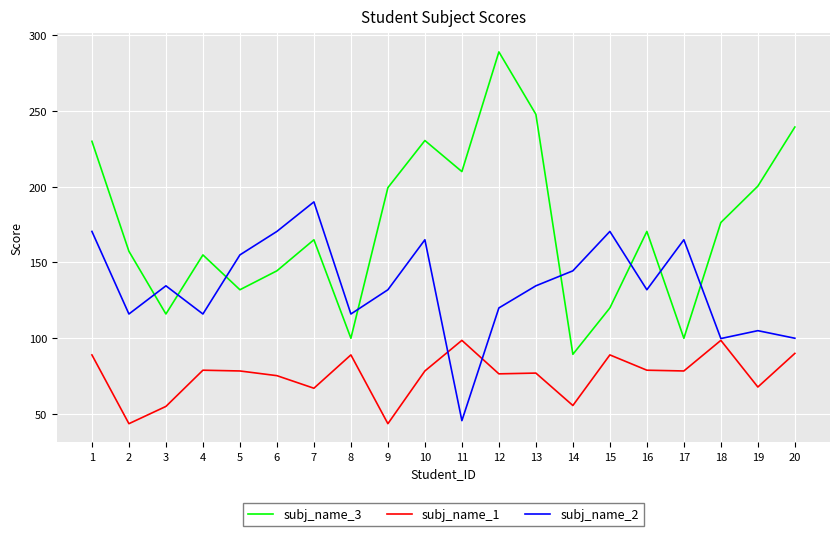

What is the difference between the maximum and minimum values in the subj_name_3 series?

199.6